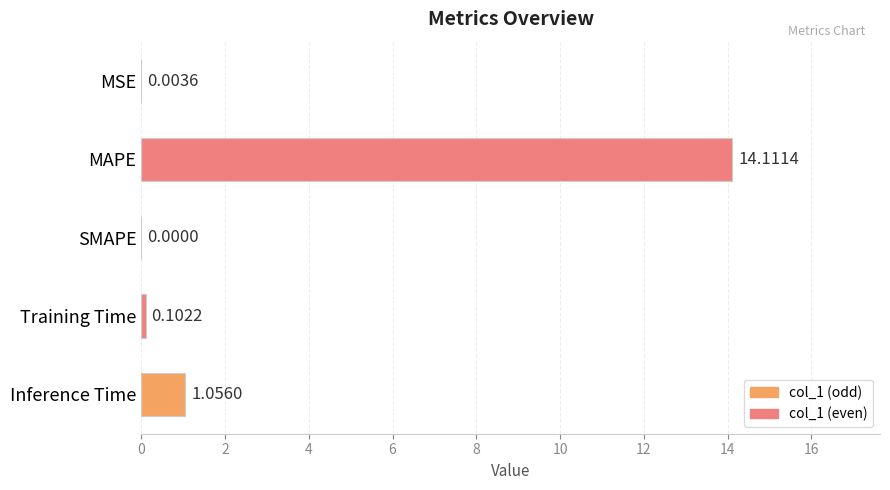

What is the sum of the values at MAPE and Training Time?

14.2